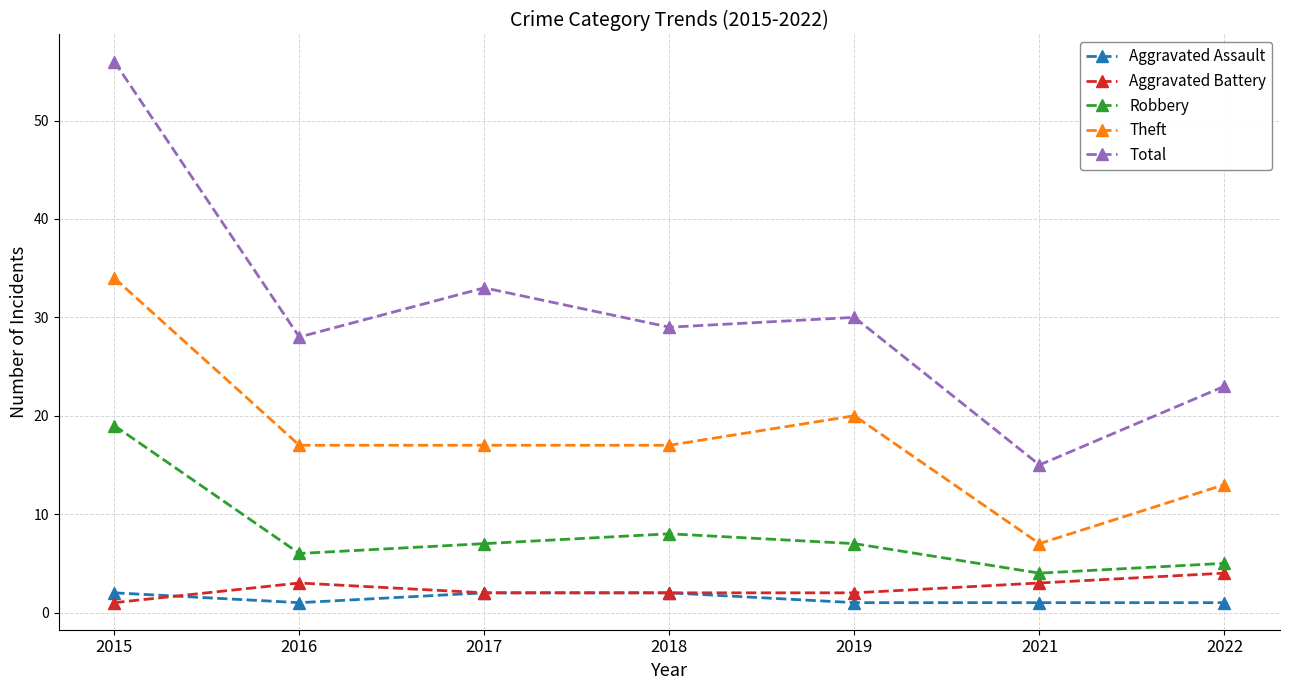

Which series has the largest total across all categories?

Total